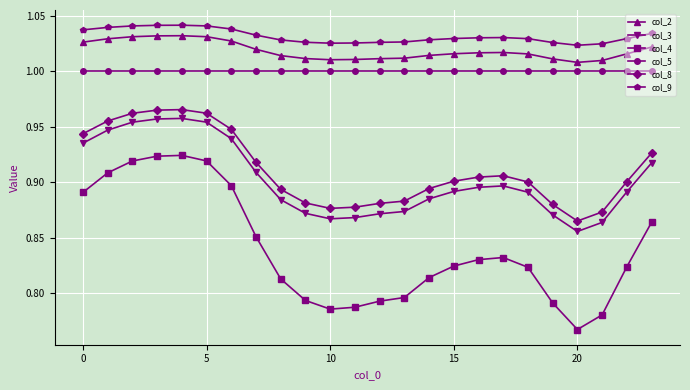

How many lines are shown in the chart?

6